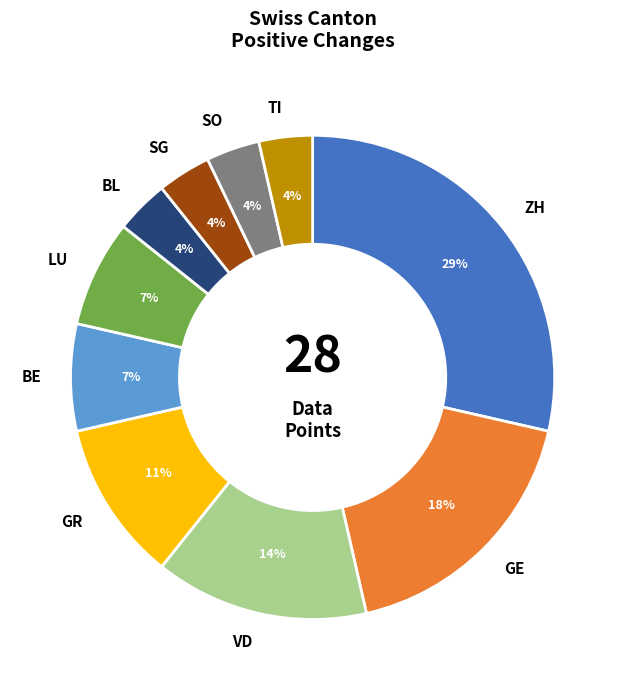

Do VD and GE together represent more than half of the pie?

No